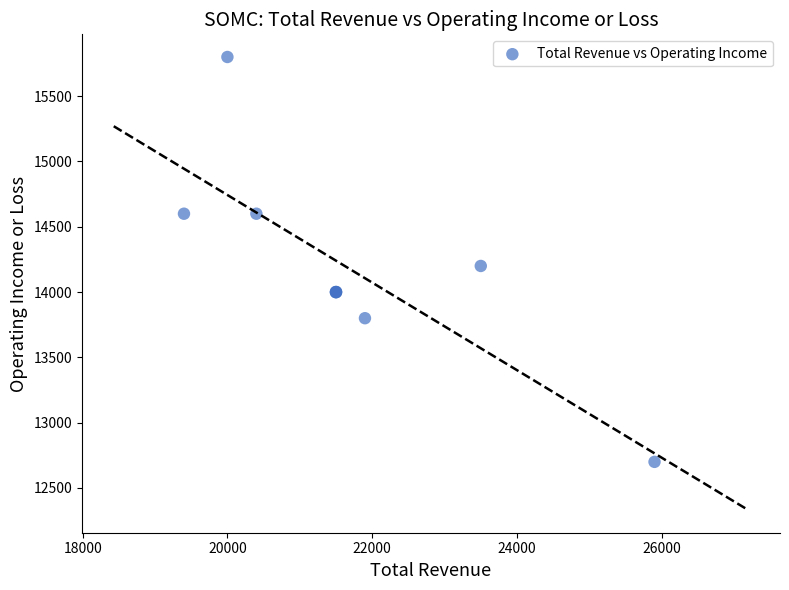

What Y value in the scatter plot is closest to 14250?

14200